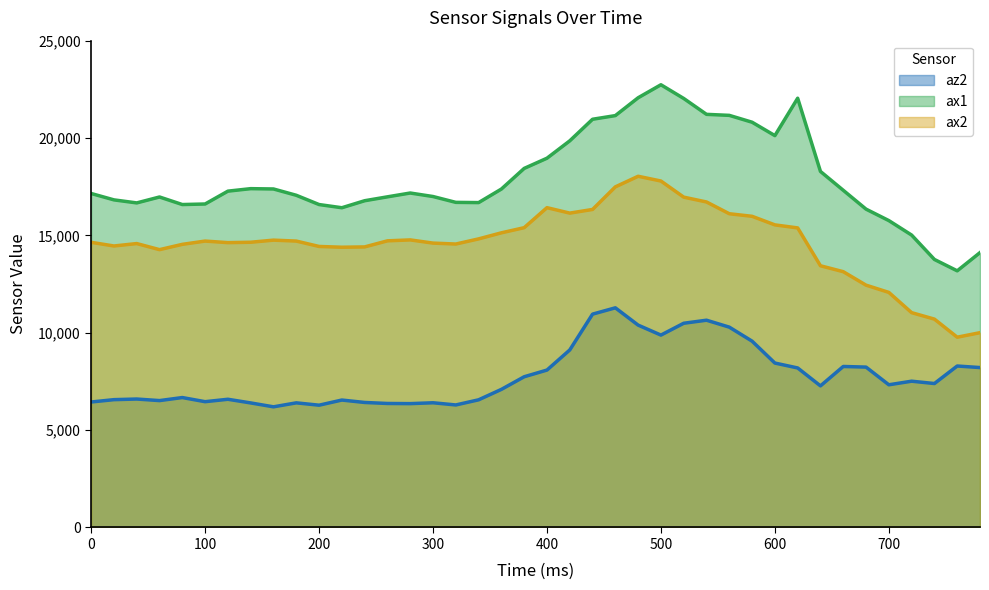

What are all the series names shown in the legend?

az2, ax1, ax2